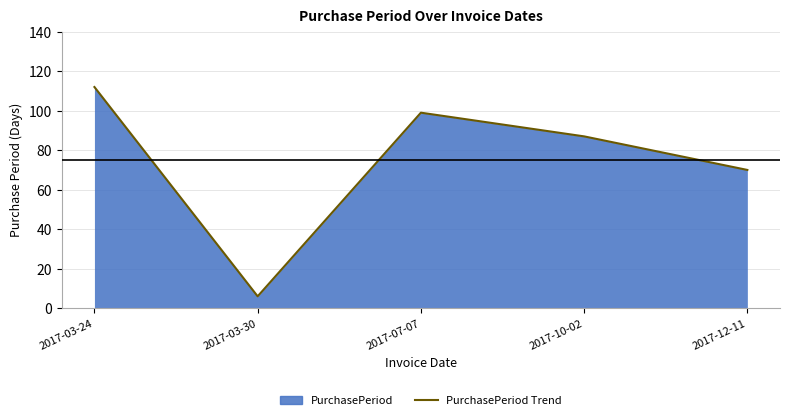

What is the difference between the maximum and minimum values?

106